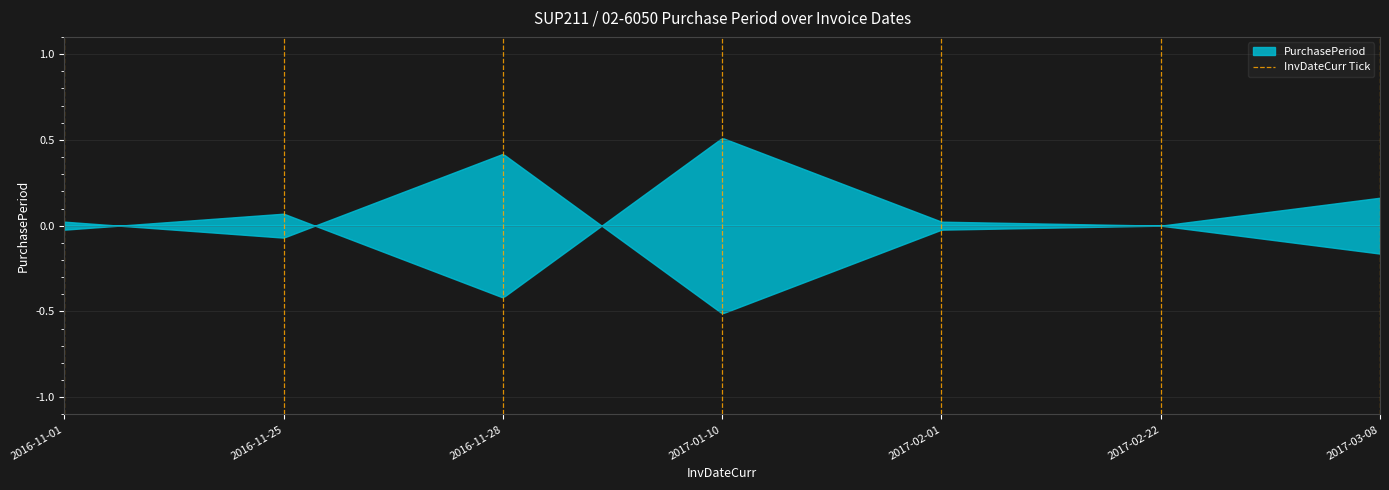

At which category does the chart reach its minimum across all series?

2016-11-01